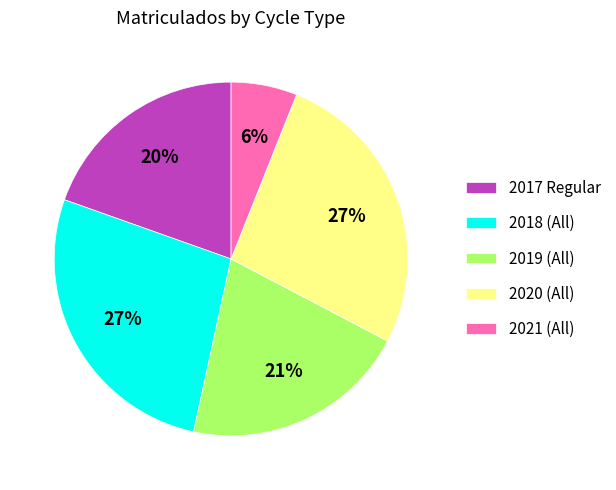

How many slices are in this pie chart?

5